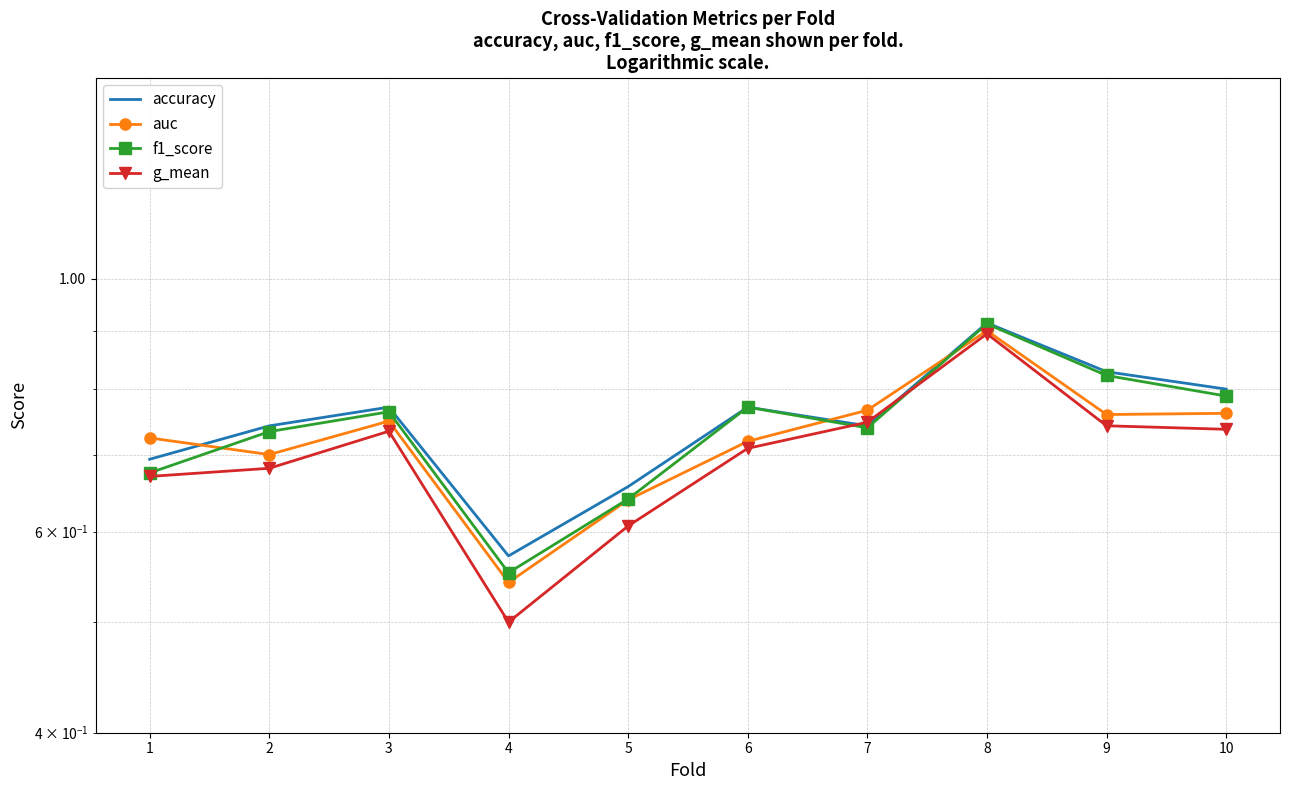

What is the highest value of the g_mean series?

0.9